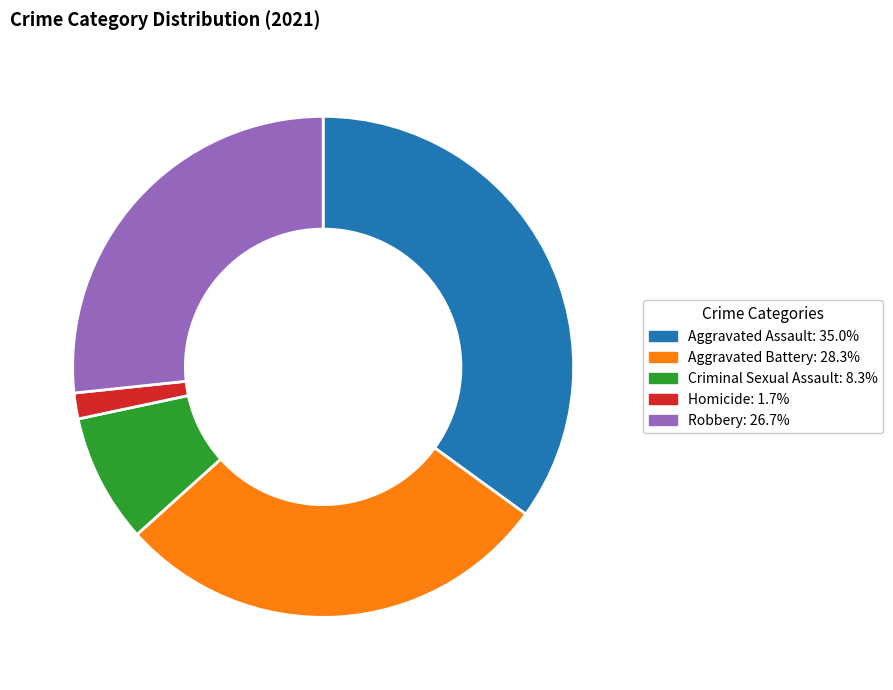

Does any single category account for the majority?

No